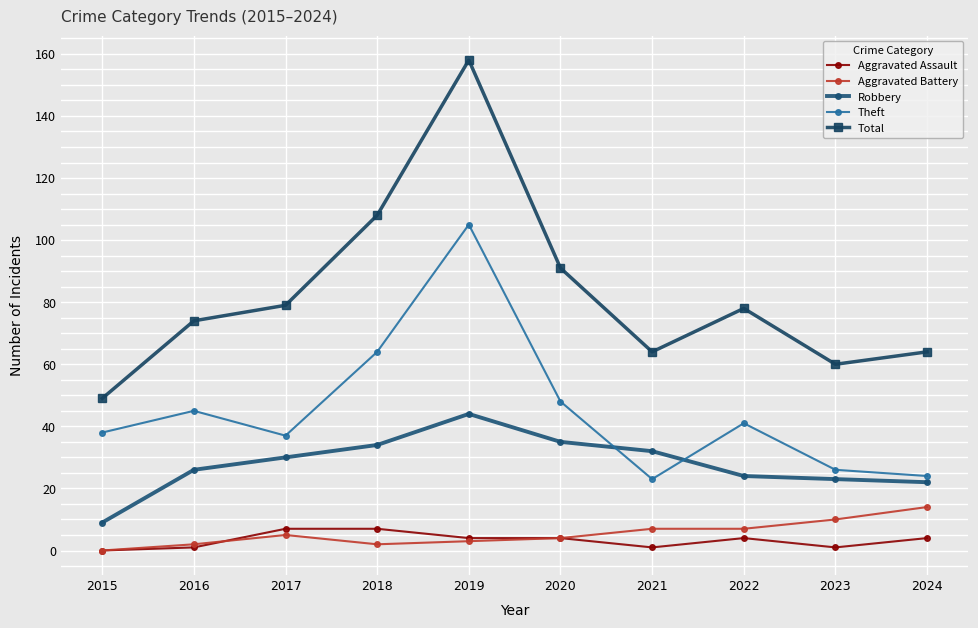

Where does the Total series first go above 78?

2017